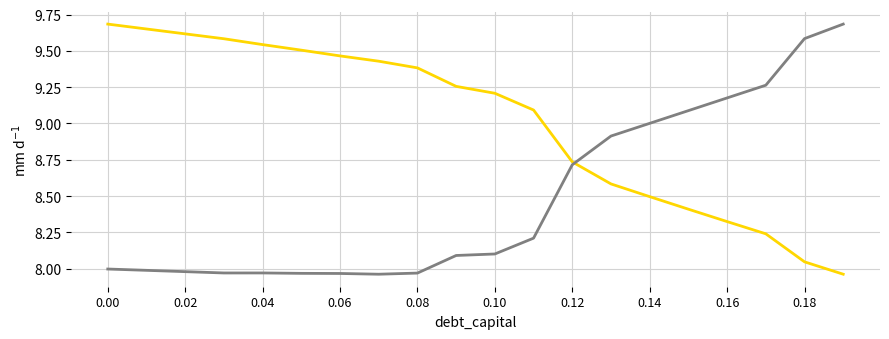

Does the chart have visible grid lines?

Yes